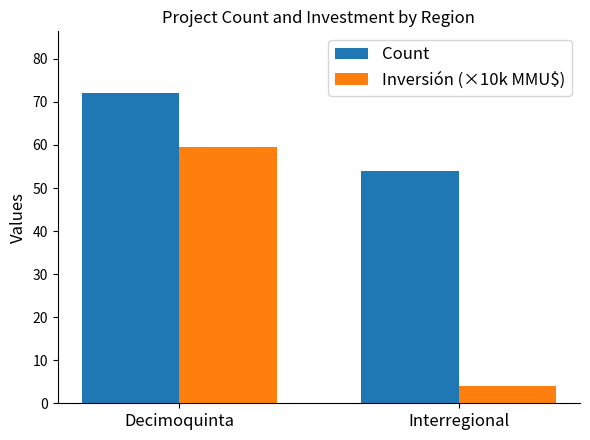

List the series in order of their peak value, lowest first.

Inversión (×10k MMU$), Count